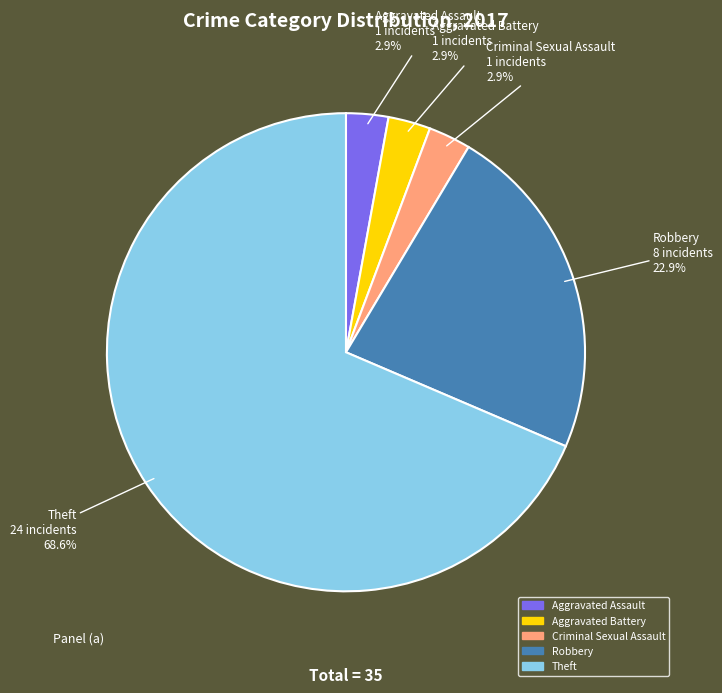

What percentage is the Aggravated Battery slice, to the nearest percent?

3%